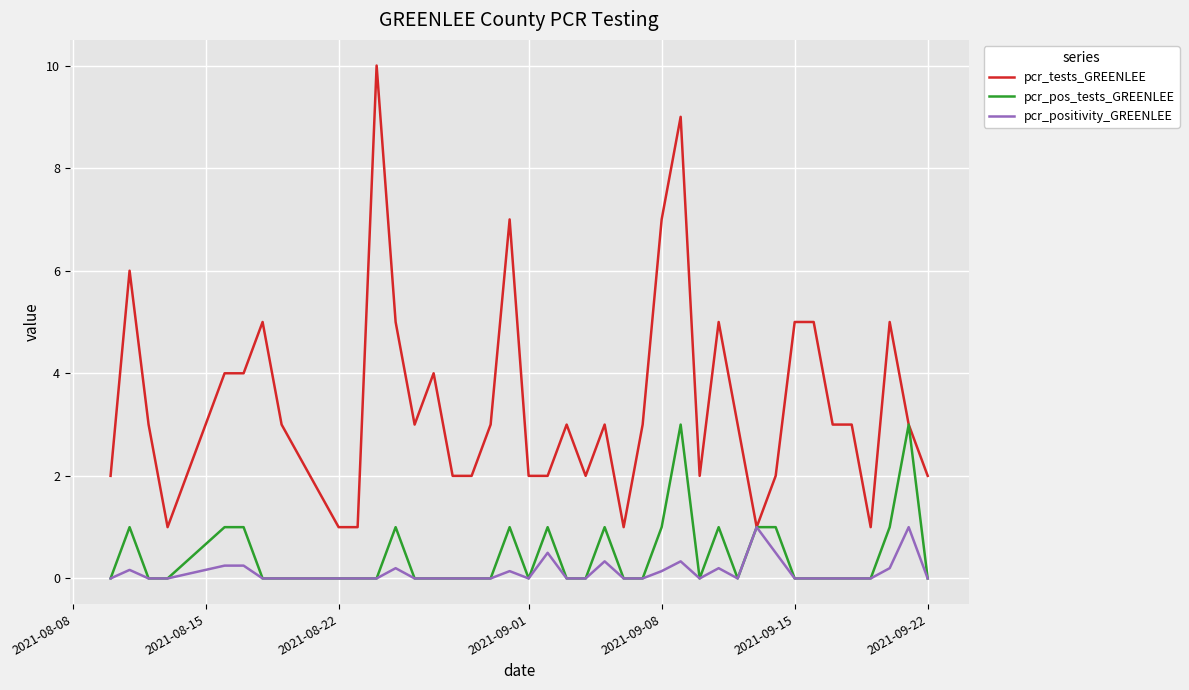

What is the lowest value of the pcr_tests_GREENLEE series?

1.0